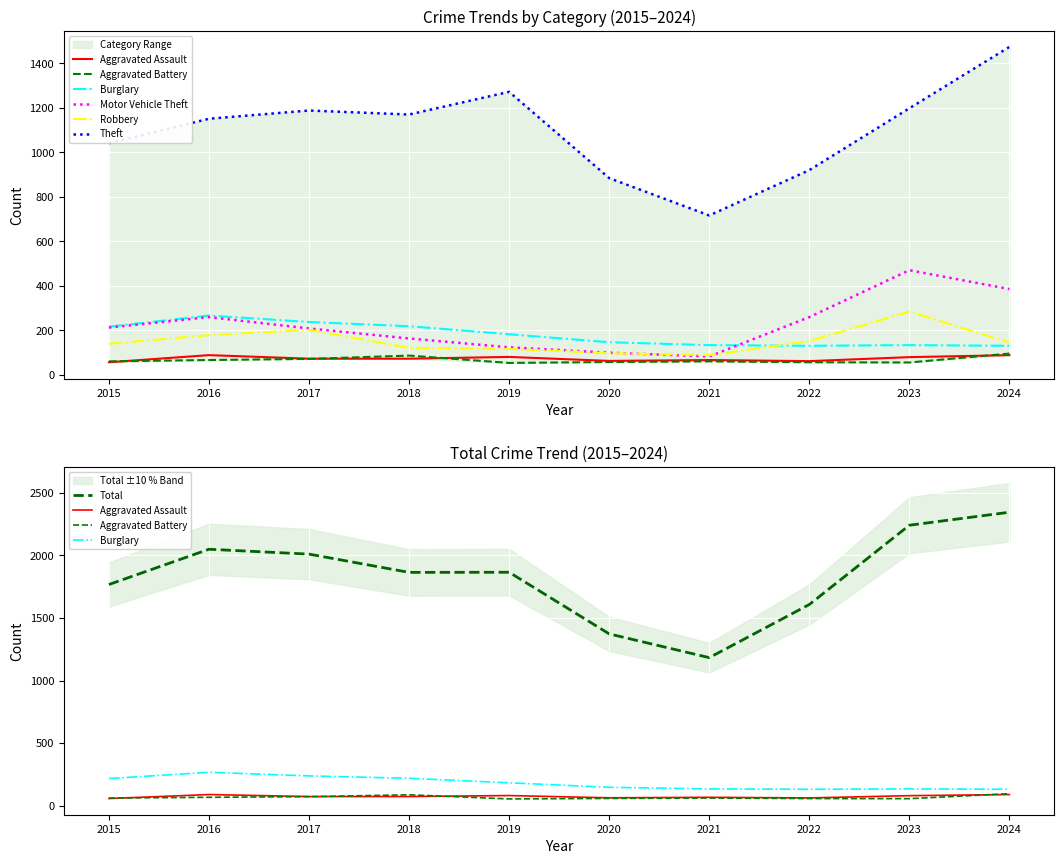

What is the difference between the Theft values at 2019 and 2016?

121